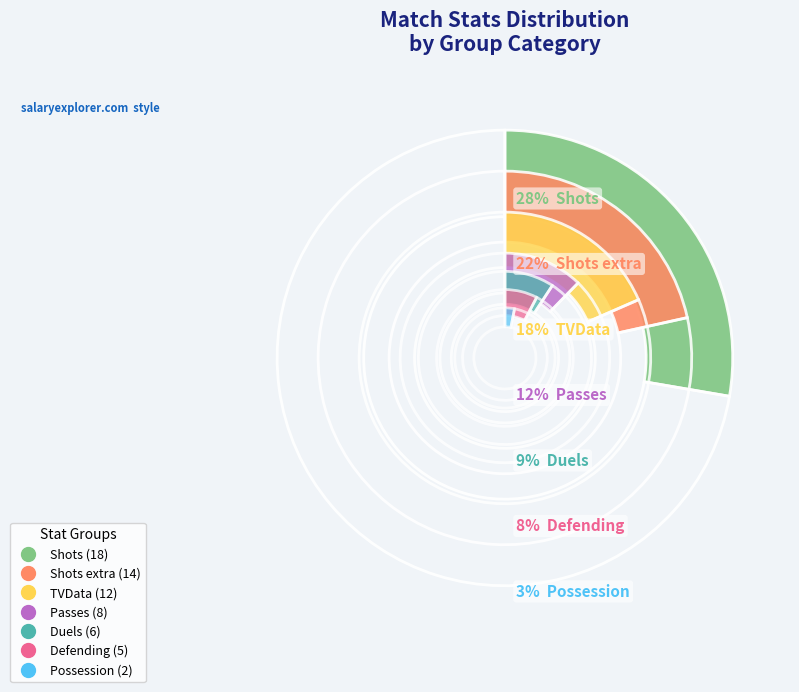

Does Possession represent more than half of the total?

No